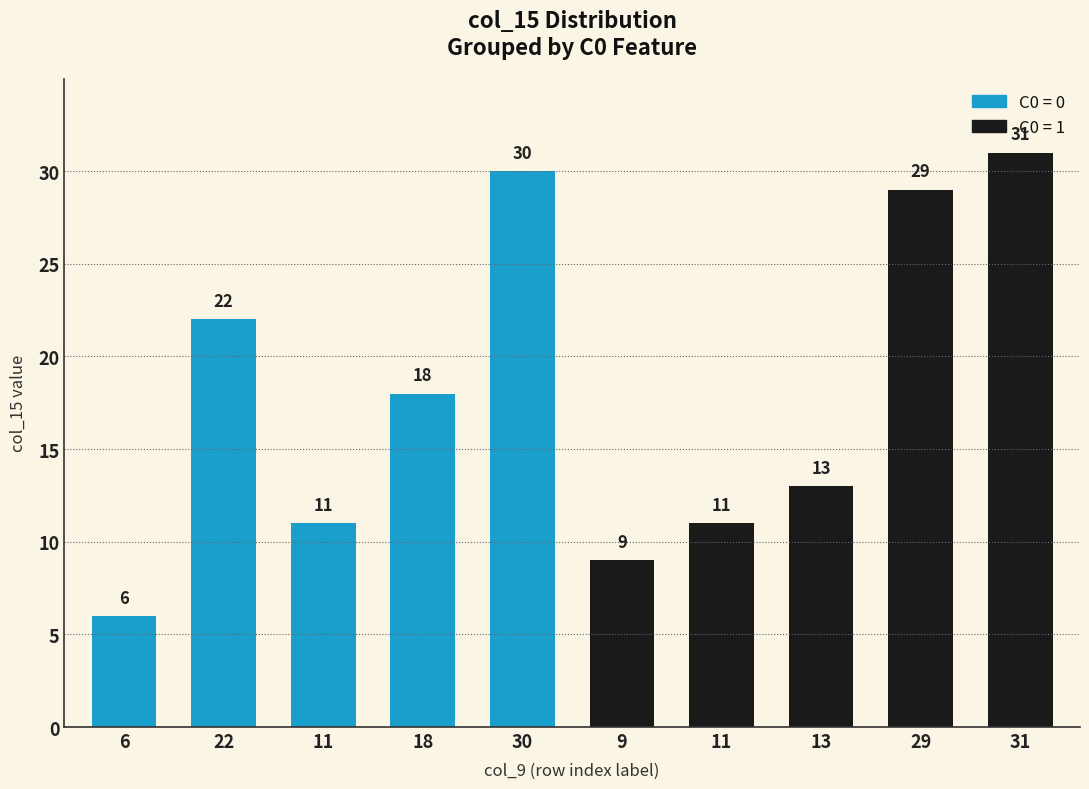

At how many categories does at least one series exceed 0?

10